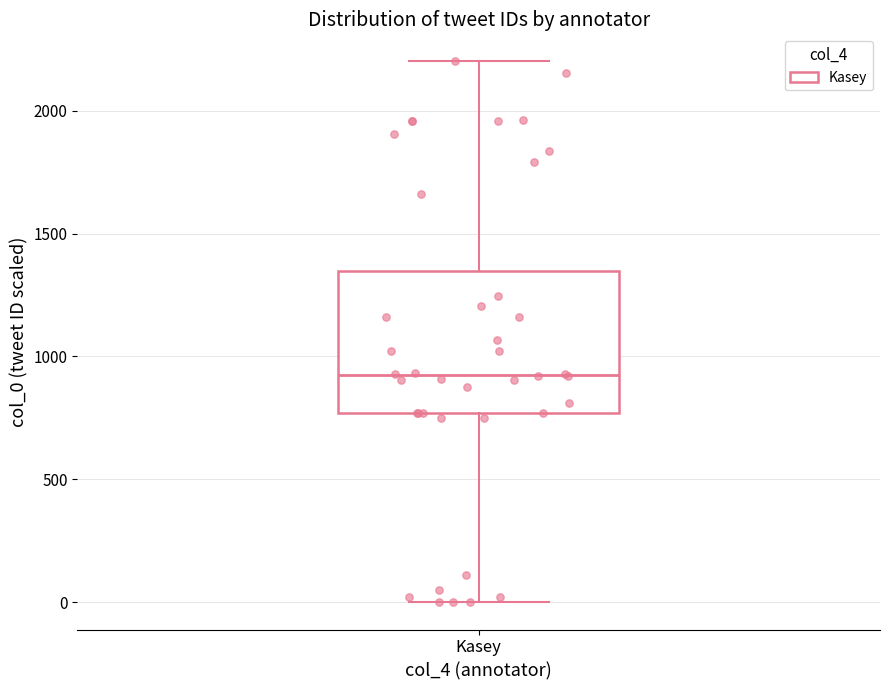

Where does the lower whisker of the box for Kasey end on the y-axis? The values are not printed on the chart, so give them approximately, as read against the axis.

0